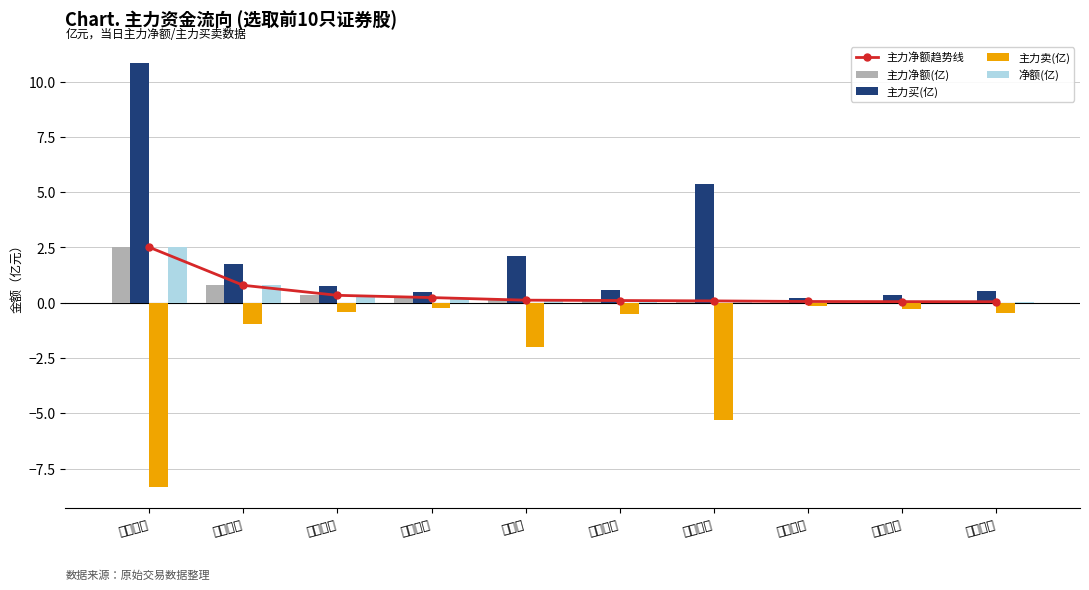

Reading left to right, list all the values displayed in this chart.

主力净额趋势线: 天风证券=2.5	长江证券=0.8	中原证券=0.3	财达证券=0.2	太平洋=0.1	财通证券=0.1	东方财富=0.1	兴业证券=0.1	光大证券=0.0	东兴证券=0.0
主力净额(亿): 天风证券=2.5	长江证券=0.8	中原证券=0.3	财达证券=0.2	太平洋=0.1	财通证券=0.1	东方财富=0.1	兴业证券=0.1	光大证券=0.0	东兴证券=0.0
主力买(亿): 天风证券=10.8	长江证券=1.7	中原证券=0.7	财达证券=0.5	太平洋=2.1	财通证券=0.6	东方财富=5.4	兴业证券=0.2	光大证券=0.3	东兴证券=0.5
主力卖(亿): 天风证券=-8.3	长江证券=-0.9	中原证券=-0.4	财达证券=-0.3	太平洋=-2.0	财通证券=-0.5	东方财富=-5.3	兴业证券=-0.2	光大证券=-0.3	东兴证券=-0.5
净额(亿): 天风证券=2.5	长江证券=0.8	中原证券=0.3	财达证券=0.2	太平洋=0.1	财通证券=0.1	东方财富=0.1	兴业证券=0.1	光大证券=0.0	东兴证券=0.0